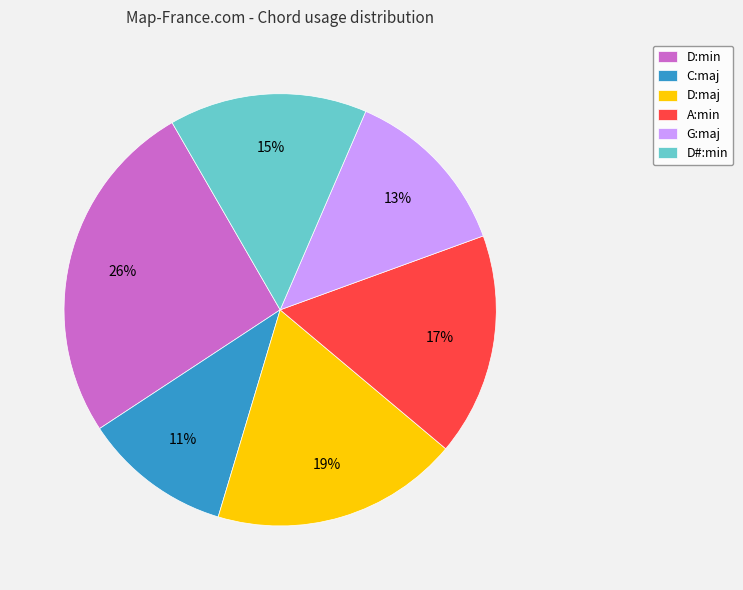

True or false: D#:min accounts for 22% of the total.

False